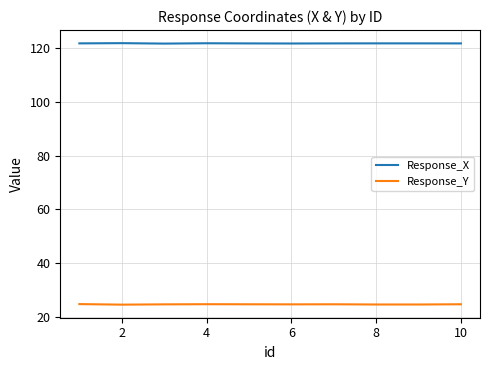

Is this an area chart (filled region under the line)?

No